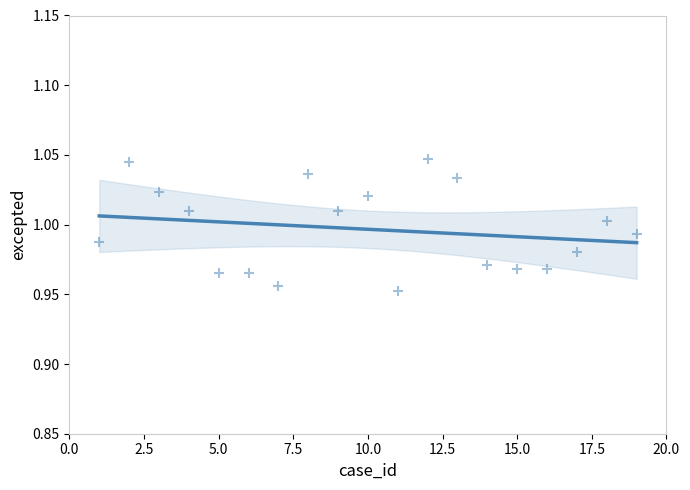

What is the range of X values (max minus min)?

18.0